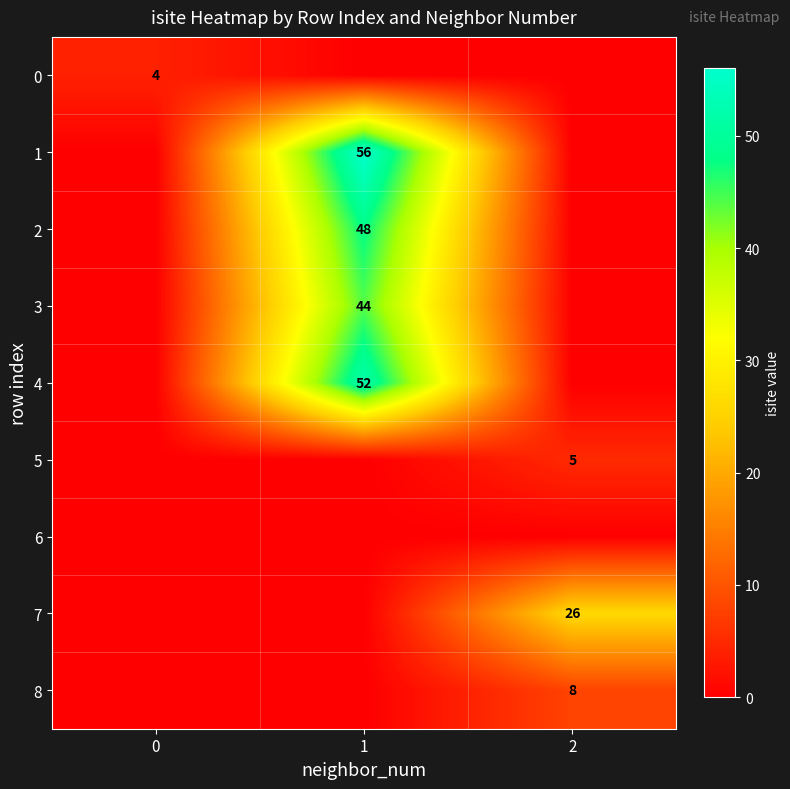

What is the greatest value displayed?

56